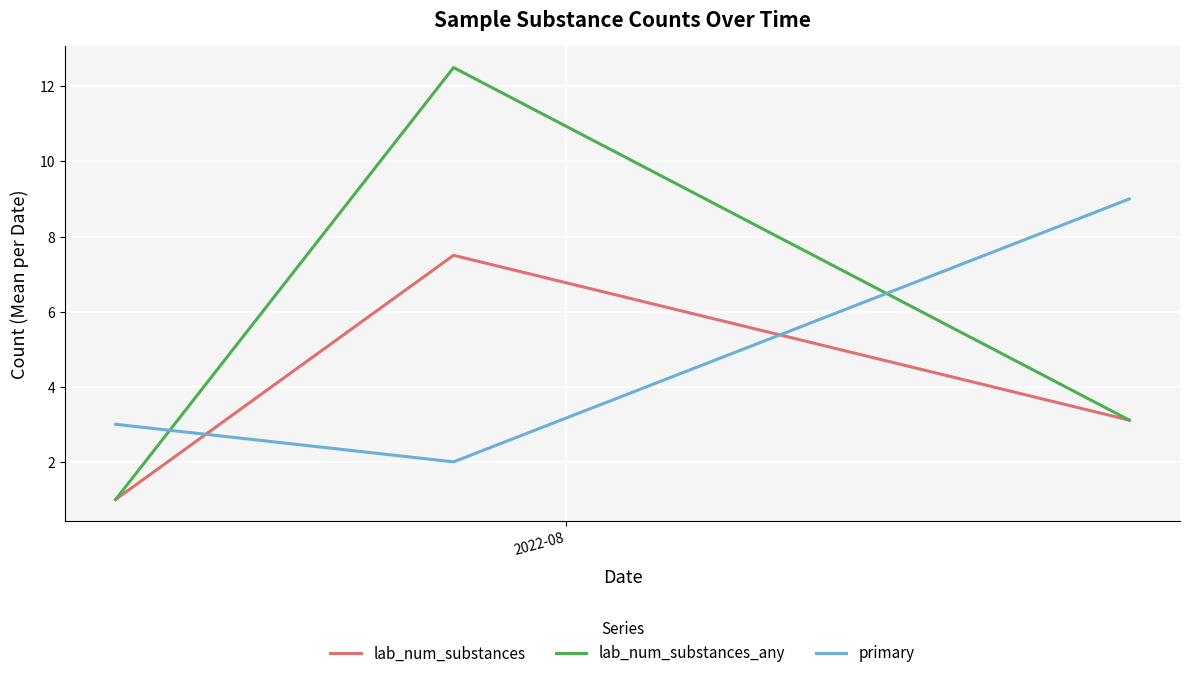

Which series has the largest total across all categories?

lab_num_substances_any